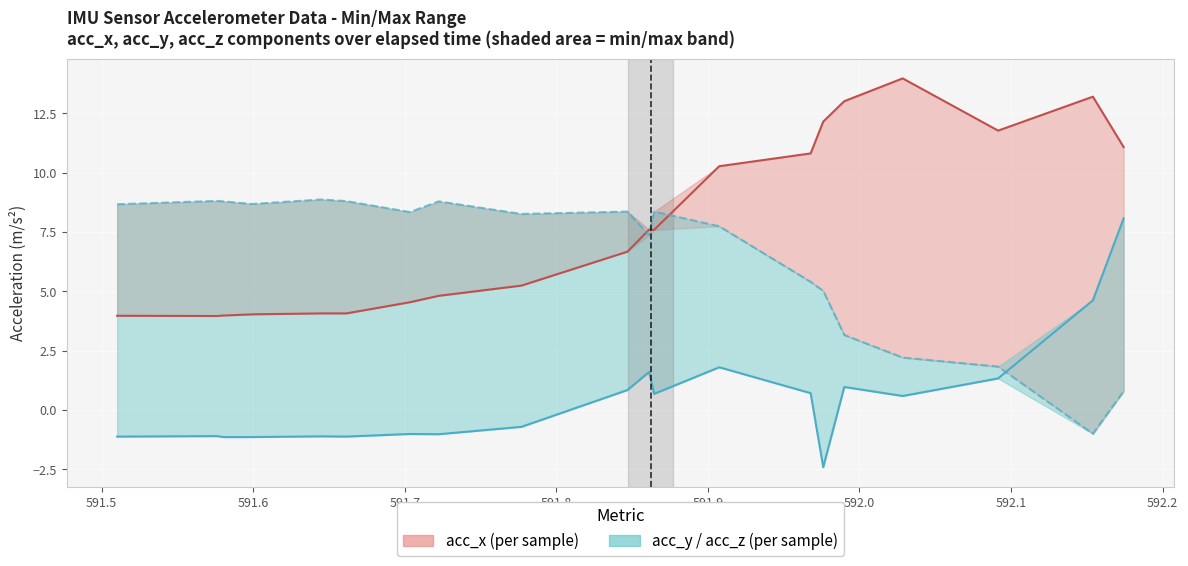

What is the value of the acc_x point at the 11th from the left?

7.6